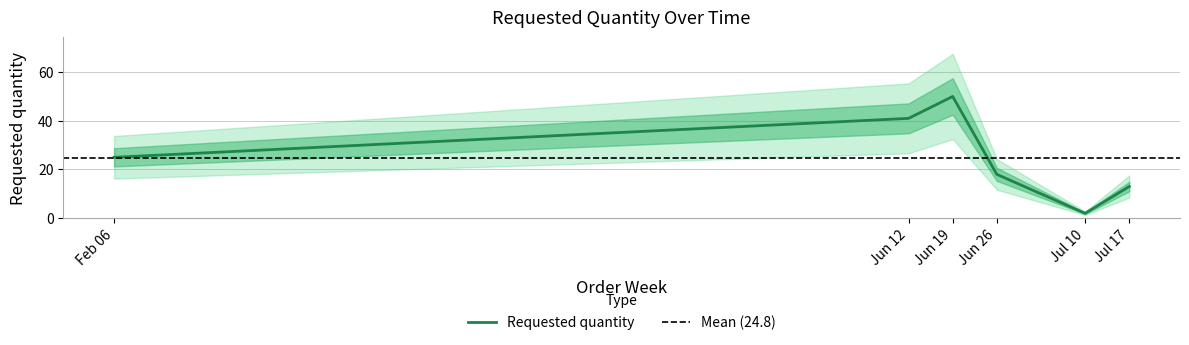

What is the minimum value shown in the chart?

2